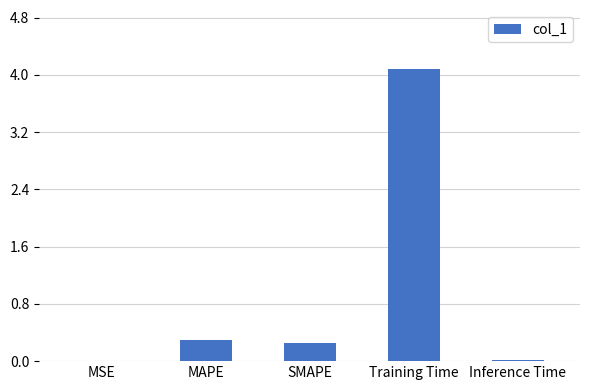

Which category has the highest value across all series?

Training Time